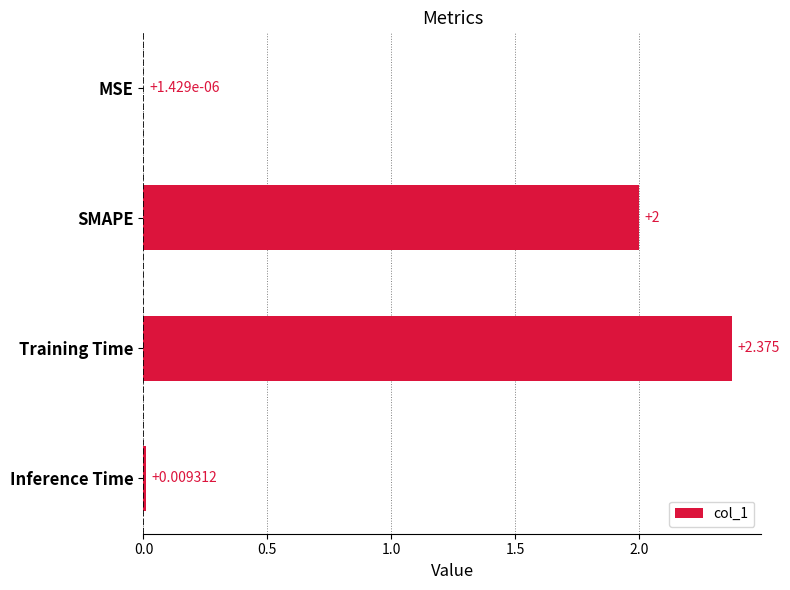

Which has a higher value, Inference Time or Training Time?

Training Time